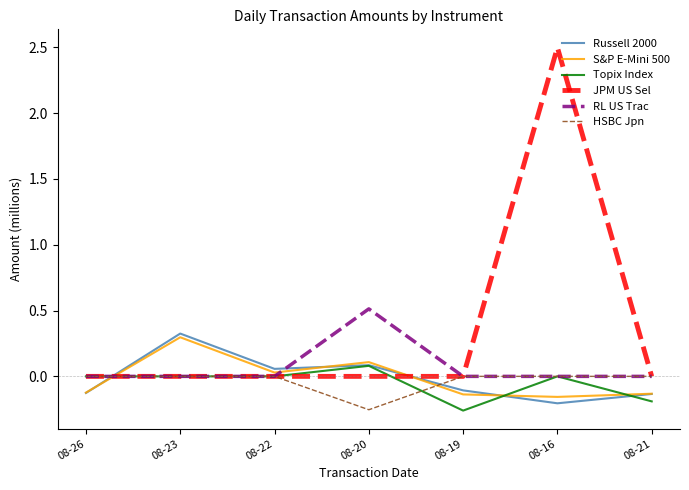

Which series changed the most between 08-20 and 08-21?

RL US Trac